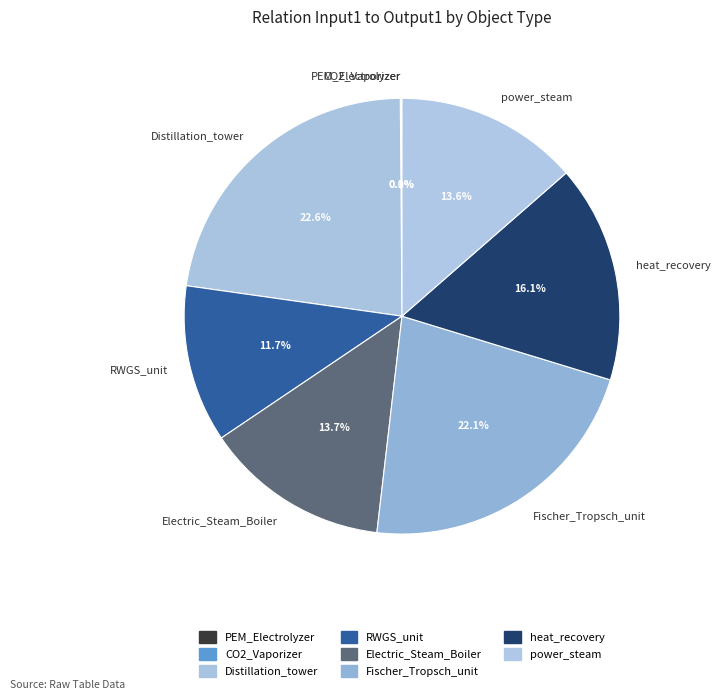

To the nearest percent, what percentage of the pie is Distillation_tower?

23%